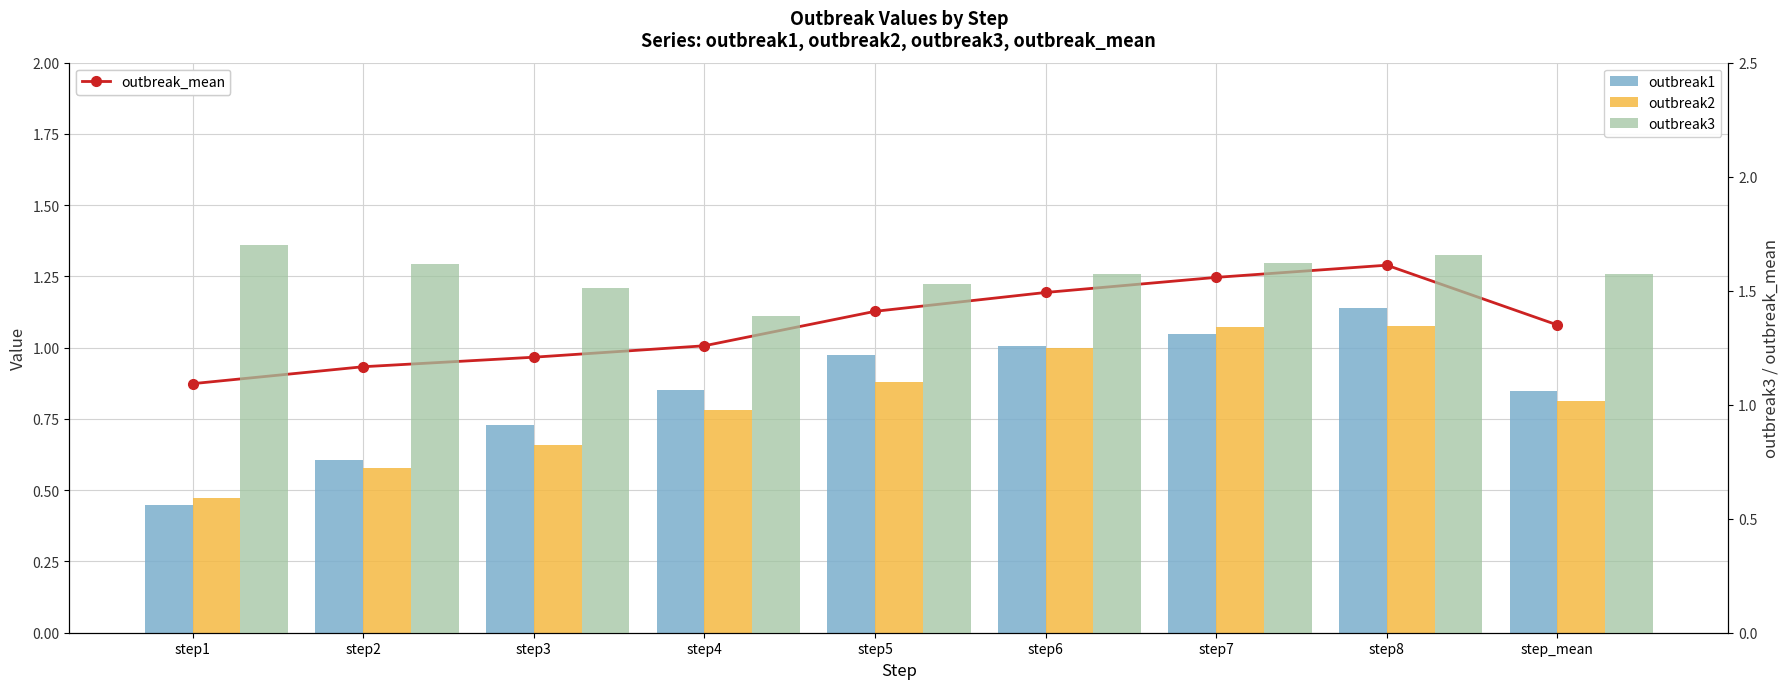

Rank the series by their maximum value, from highest to lowest.

outbreak3, outbreak_mean, outbreak1, outbreak2